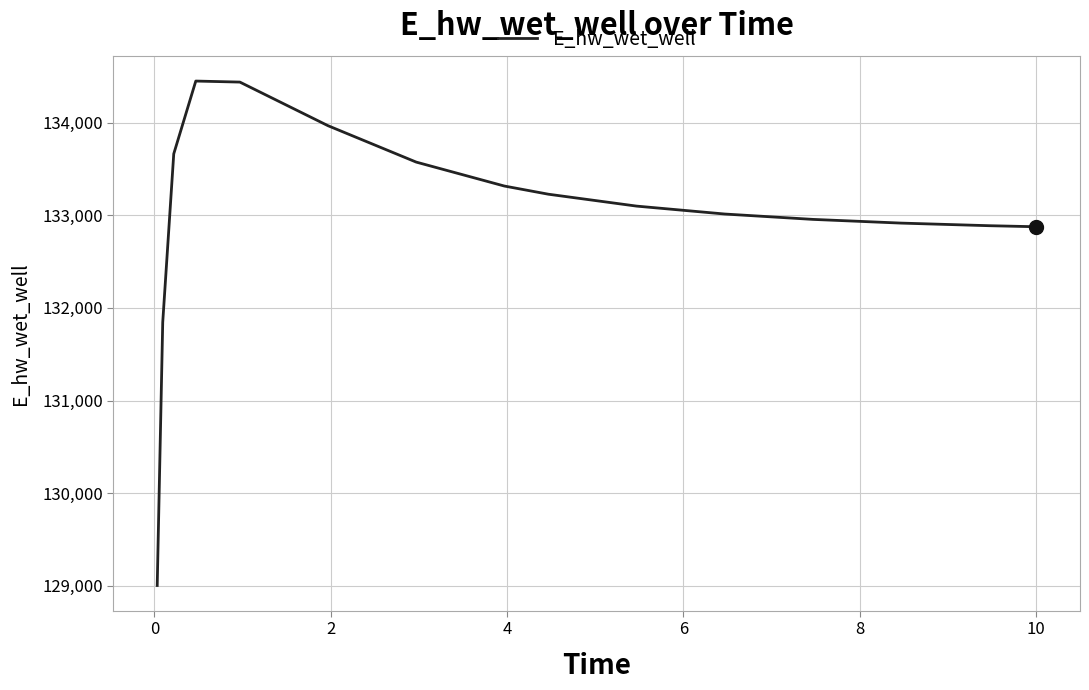

What is the minimum value shown in the chart?

129003.7